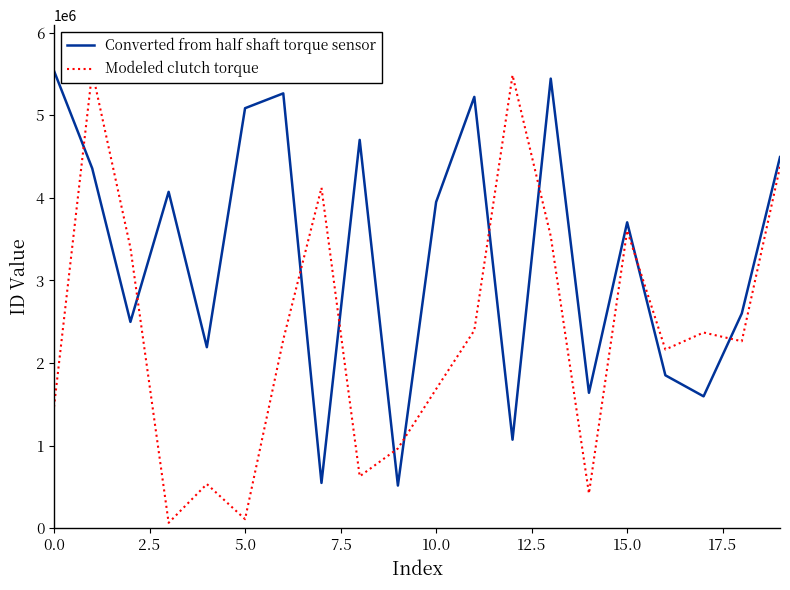

The value of Converted from half shaft torque sensor at 13 is 8297856. True or false?

False